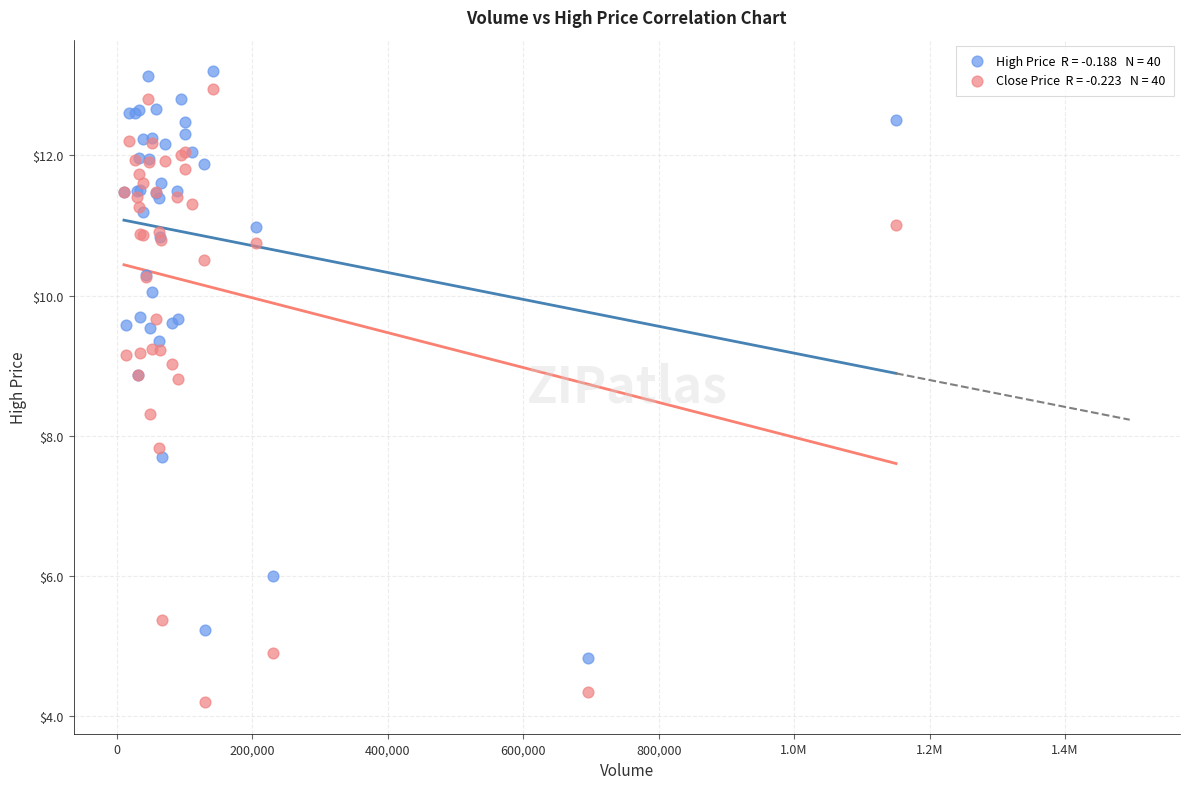

Across all series, what Y value is closest to 8?

7.8